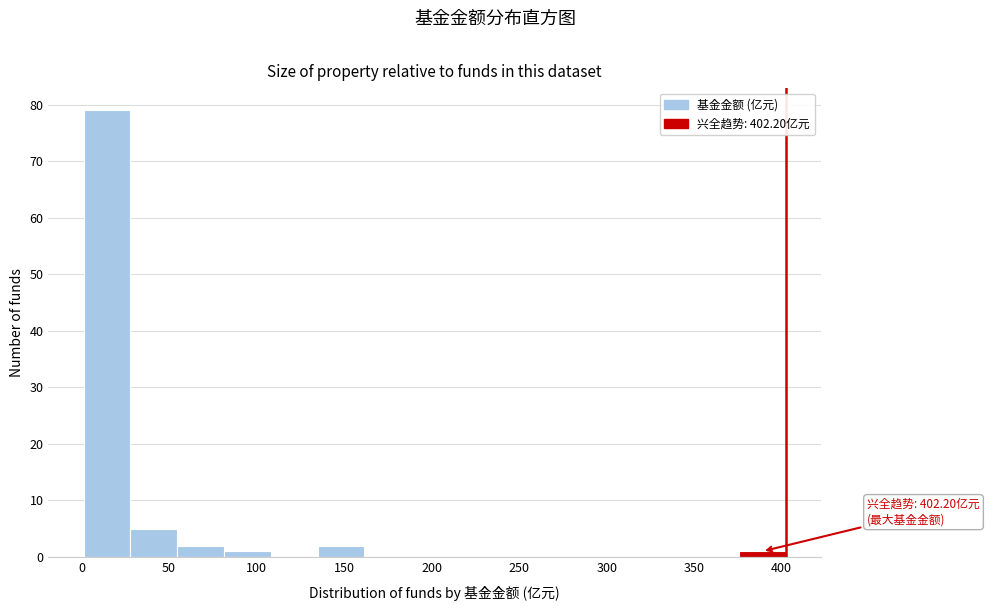

Which range on the x-axis has the tallest bar?

0 to 30